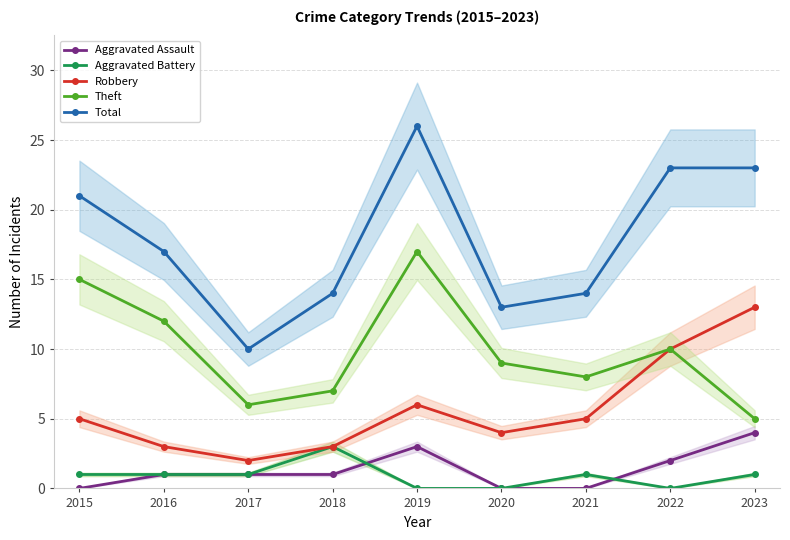

What is the maximum value for Aggravated Assault?

4